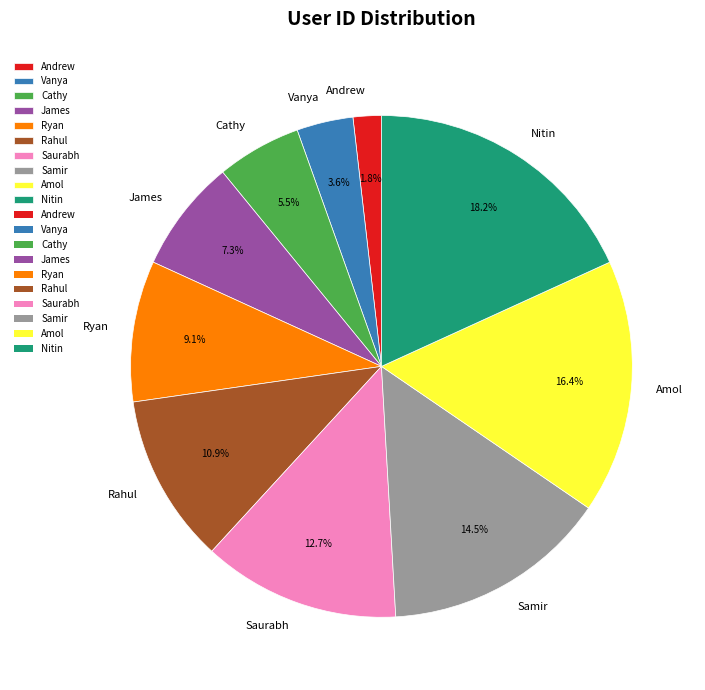

To the nearest percent, what is the combined percentage of James and Samir?

22%